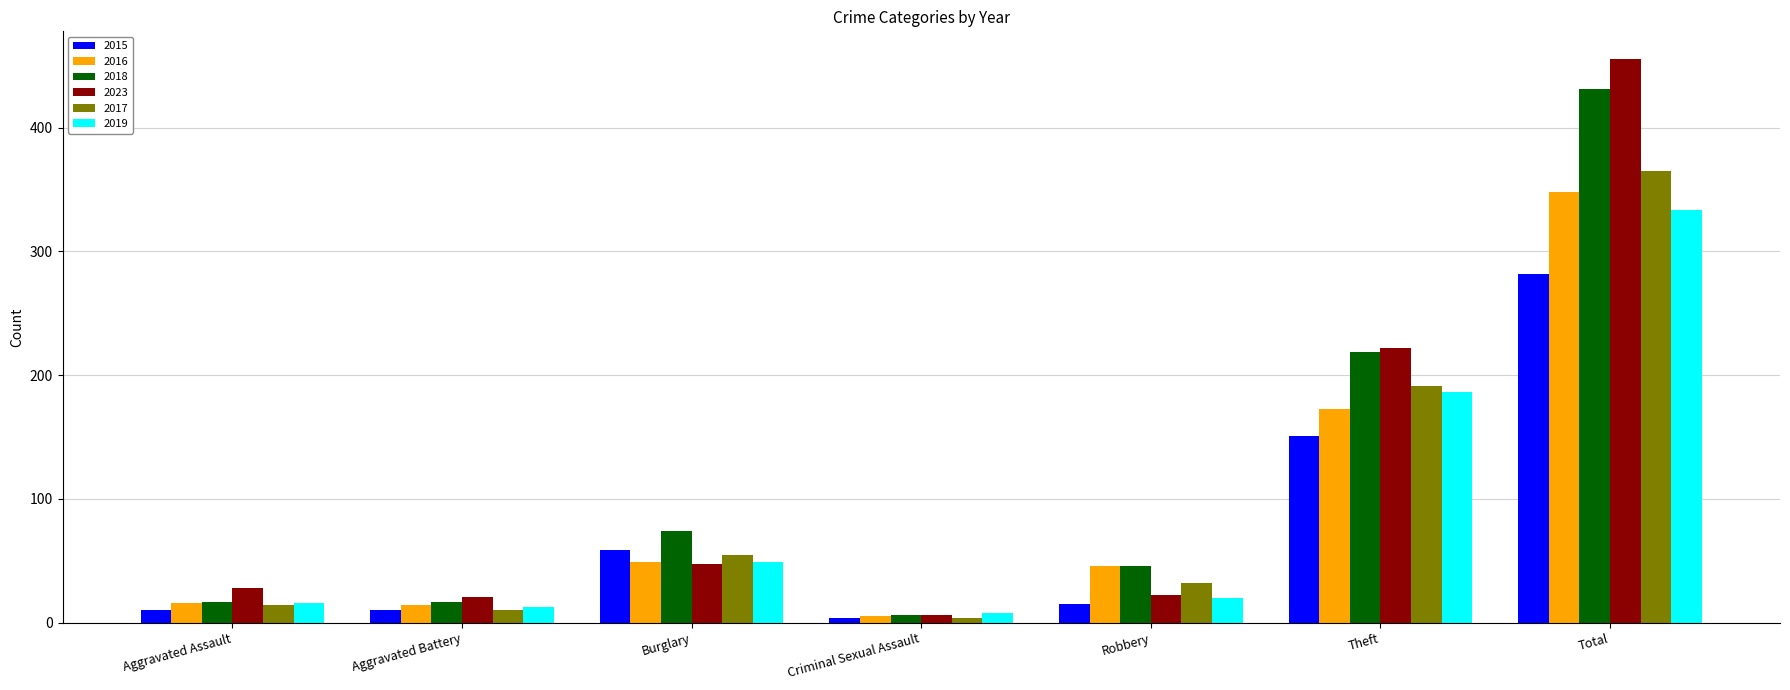

What is the lowest value of the 2023 series?

6